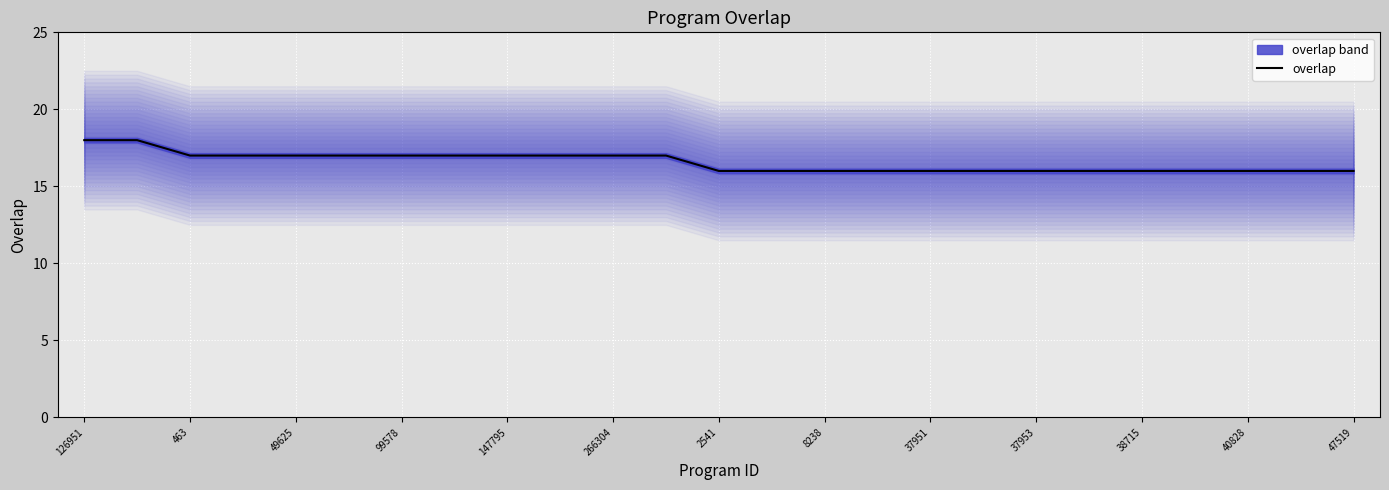

What is the label of the 20th point from the left?

19